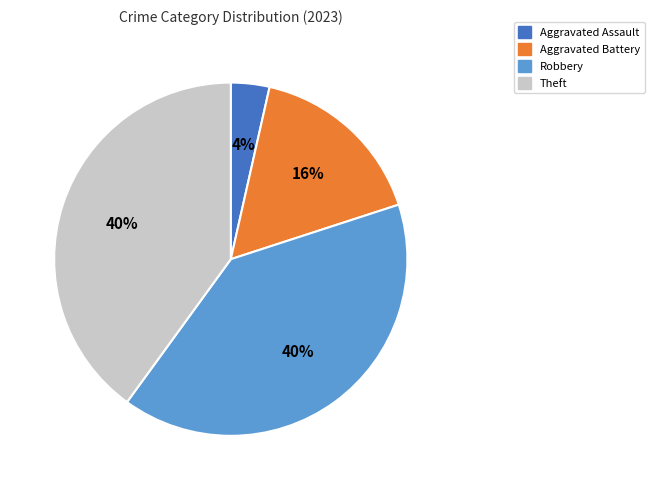

Which slice is the smallest?

Aggravated Assault